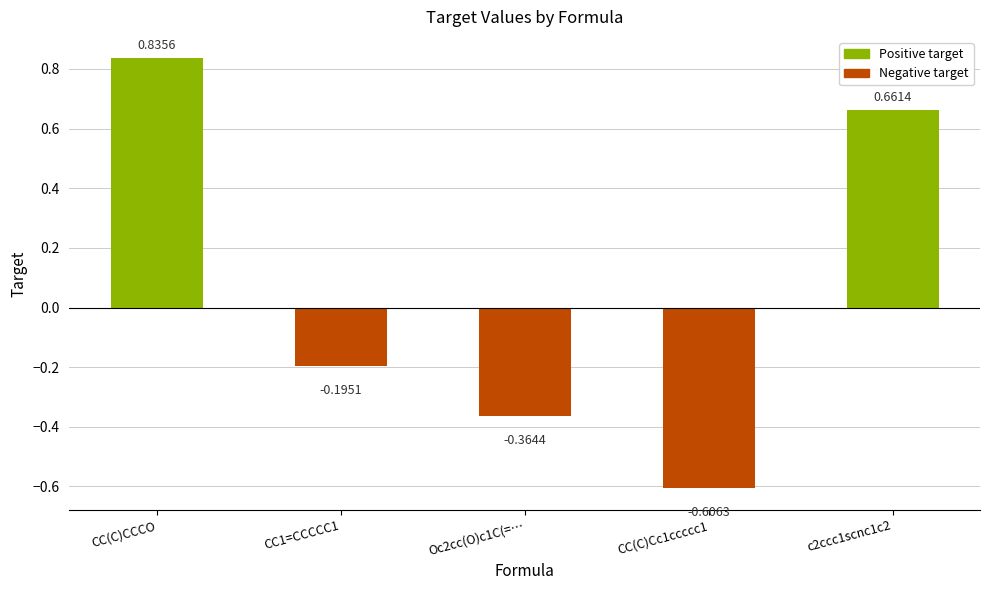

Where does the data first go above 0?

CC(C)CCCO